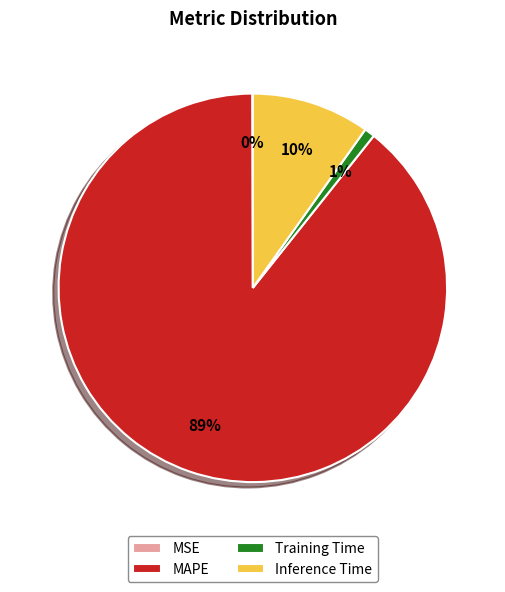

Do MAPE and Inference Time together represent more than half of the pie?

Yes